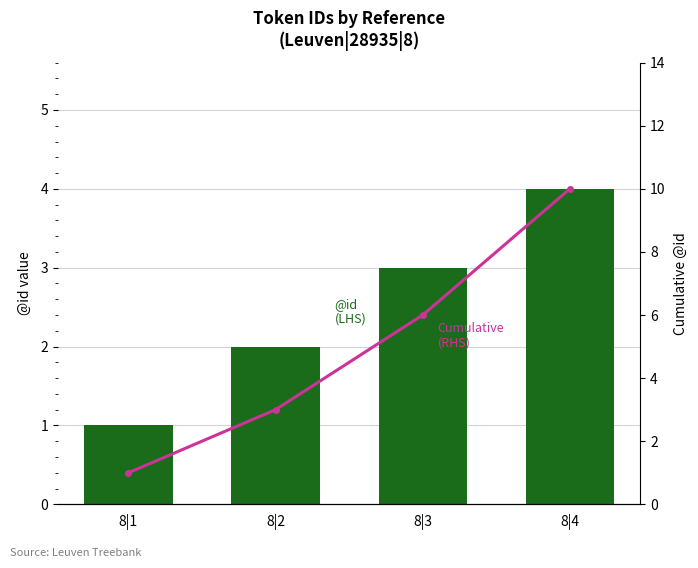

The @id (LHS) series shows 2 at 8|2. True or false?

True